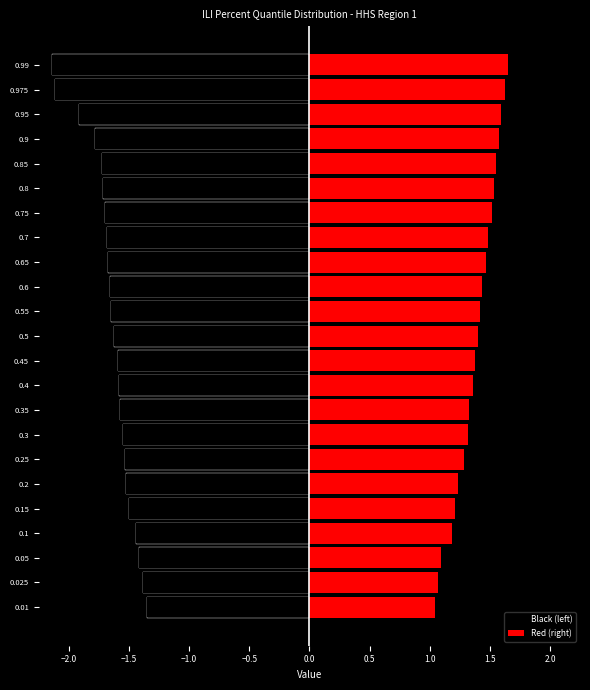

How many groups of bars are there?

23